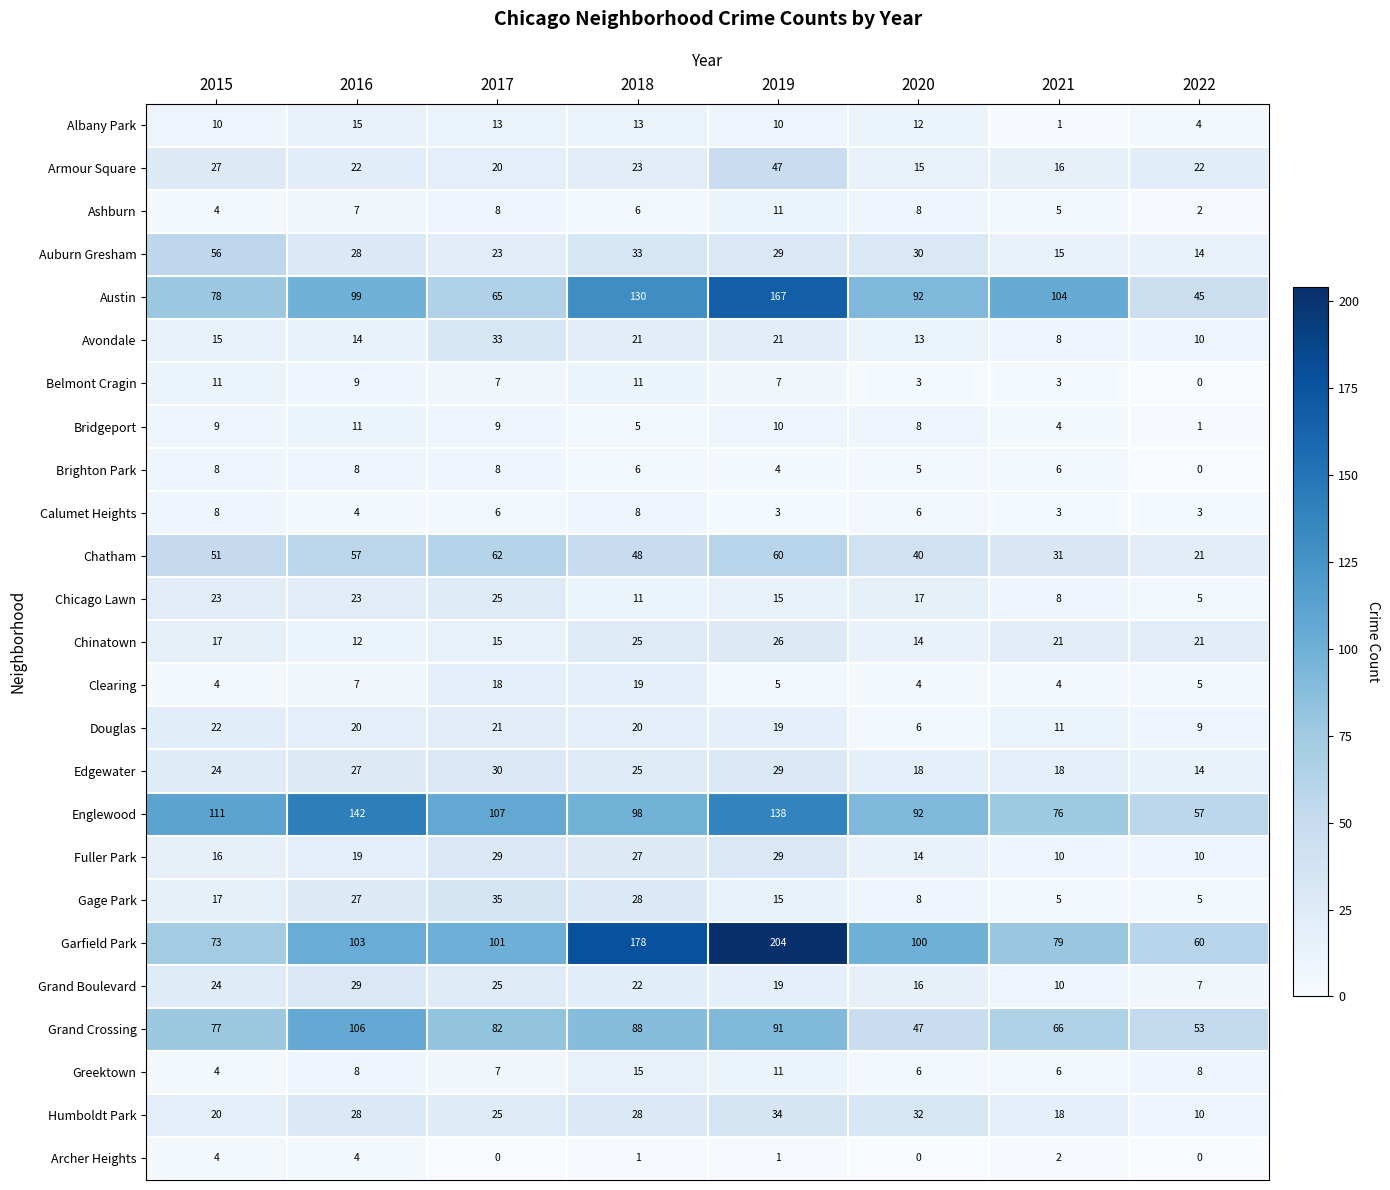

Which series has the widest spread of values?

Garfield Park